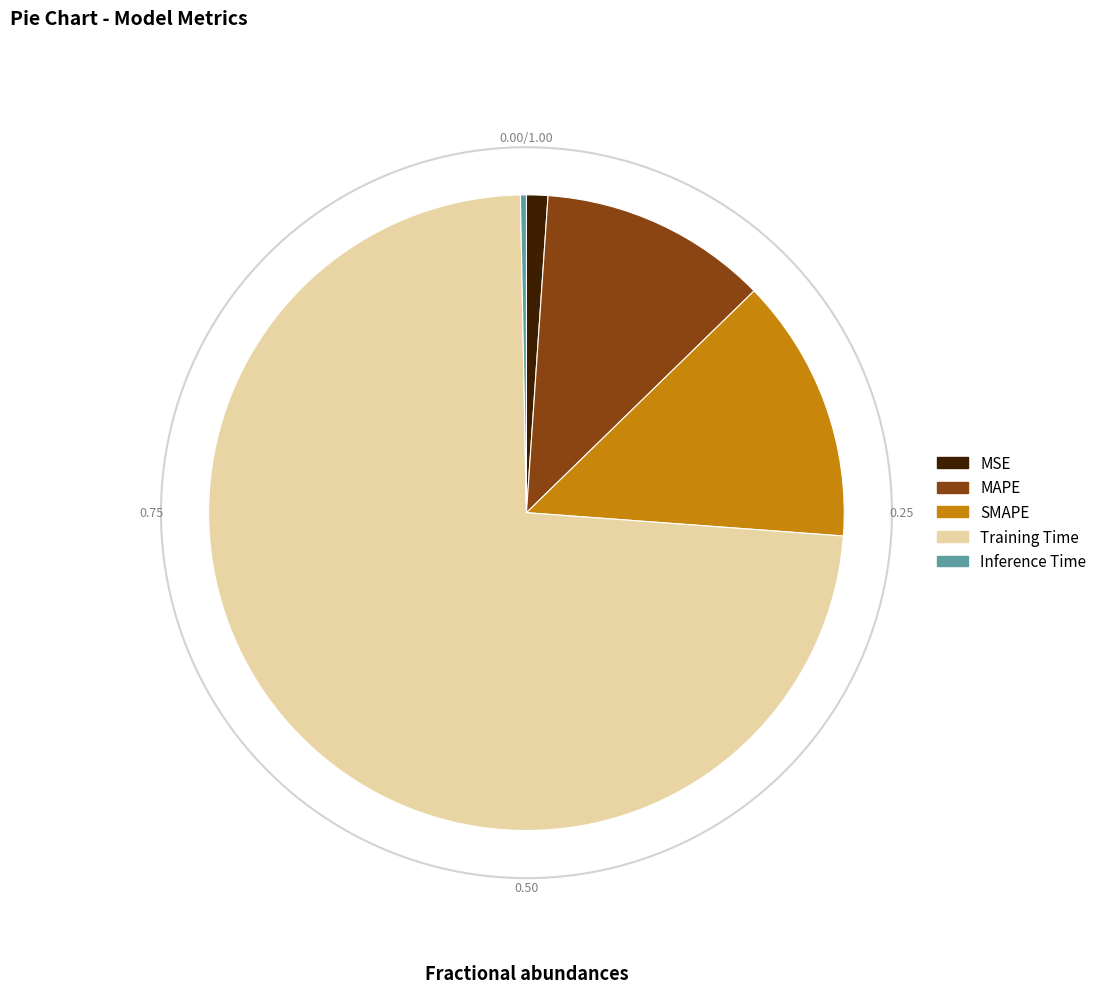

Is it true that MAPE is 2% of the pie?

False